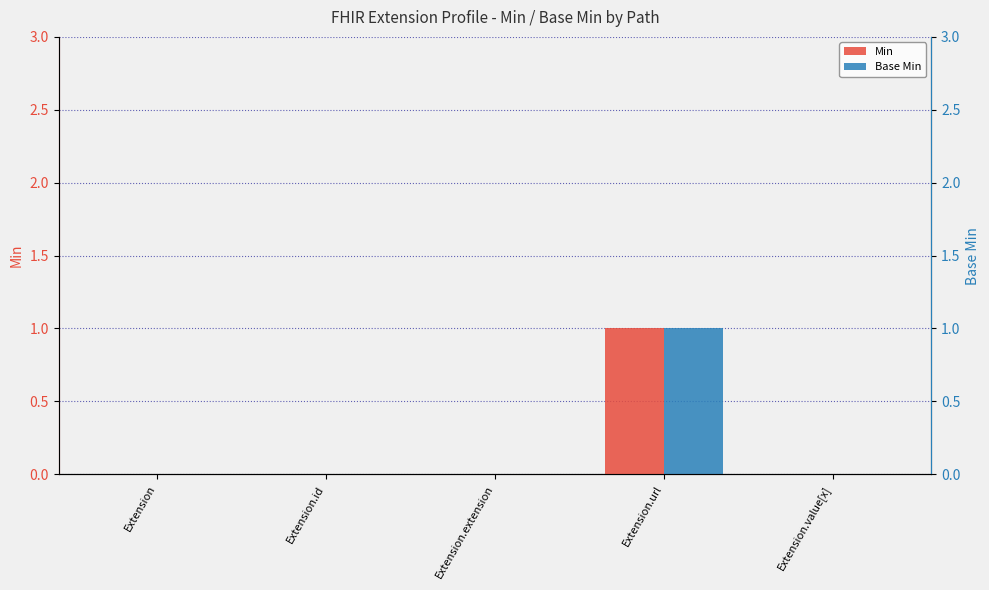

Count the number of data series in this chart.

2